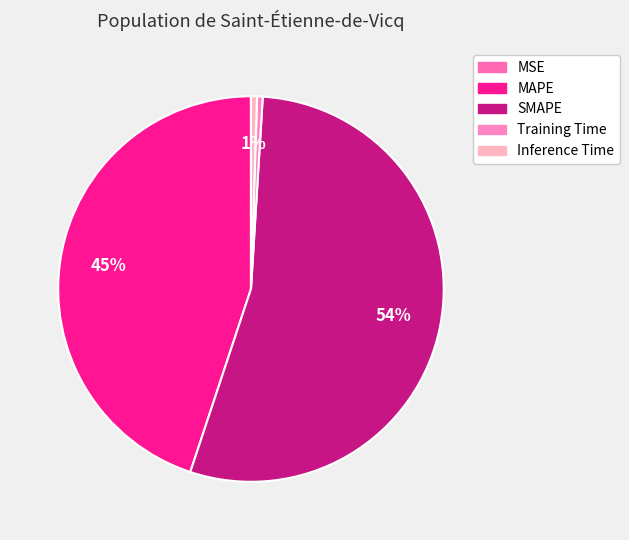

To the nearest percent, what percentage of the pie is Inference Time?

1%